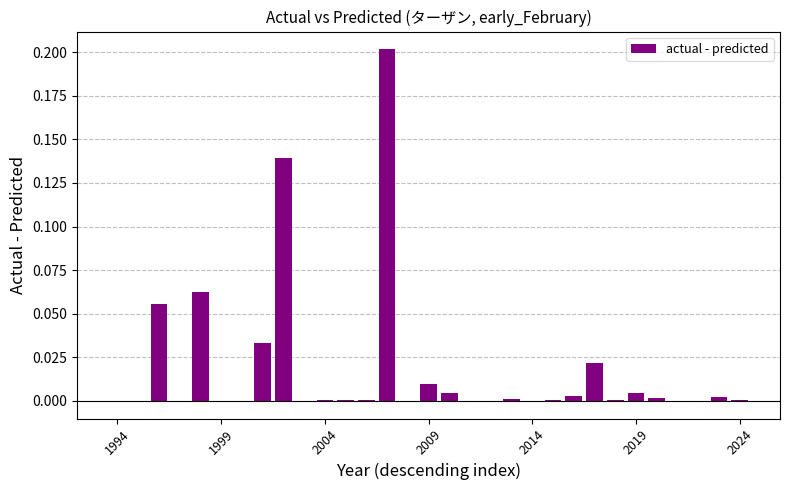

What is the maximum value shown in the chart?

0.2